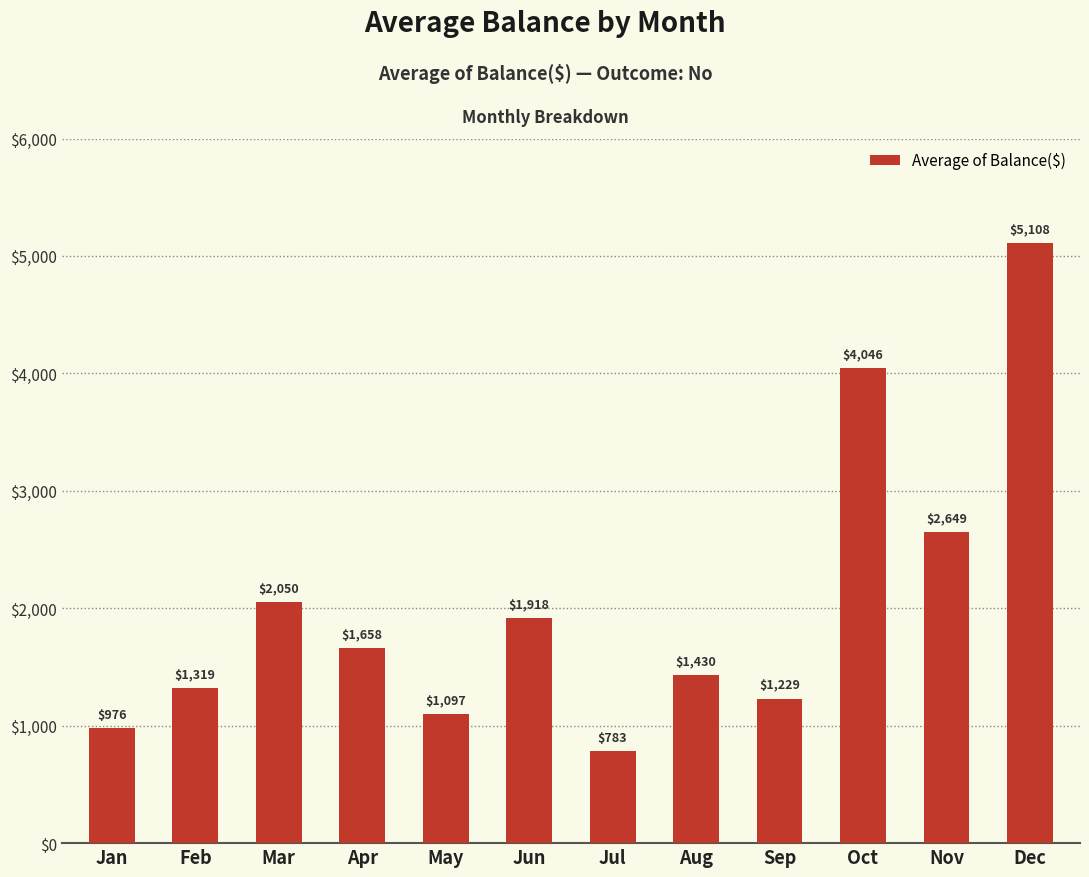

Count the number of values greater than 1658.

6